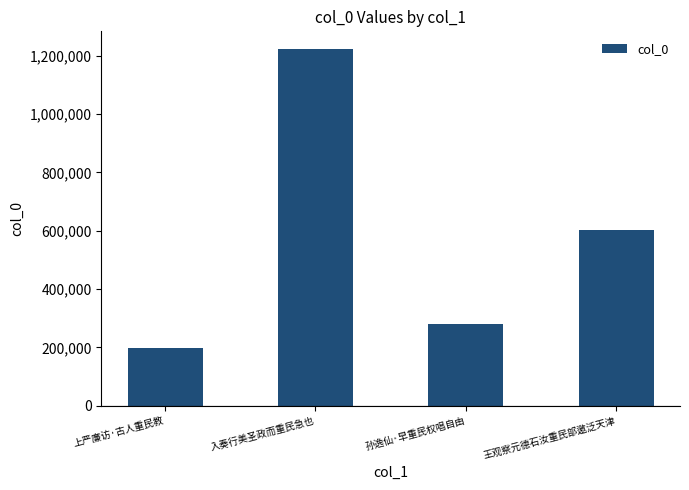

Where does the data first go above 602472?

入奏行美圣政而重民急也